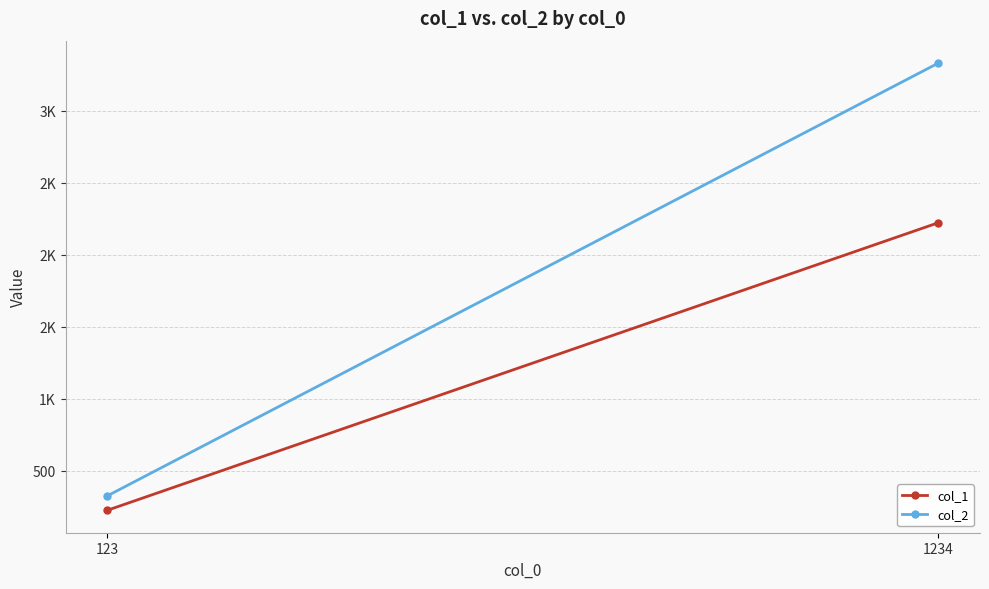

Count the number of data series in this chart.

2